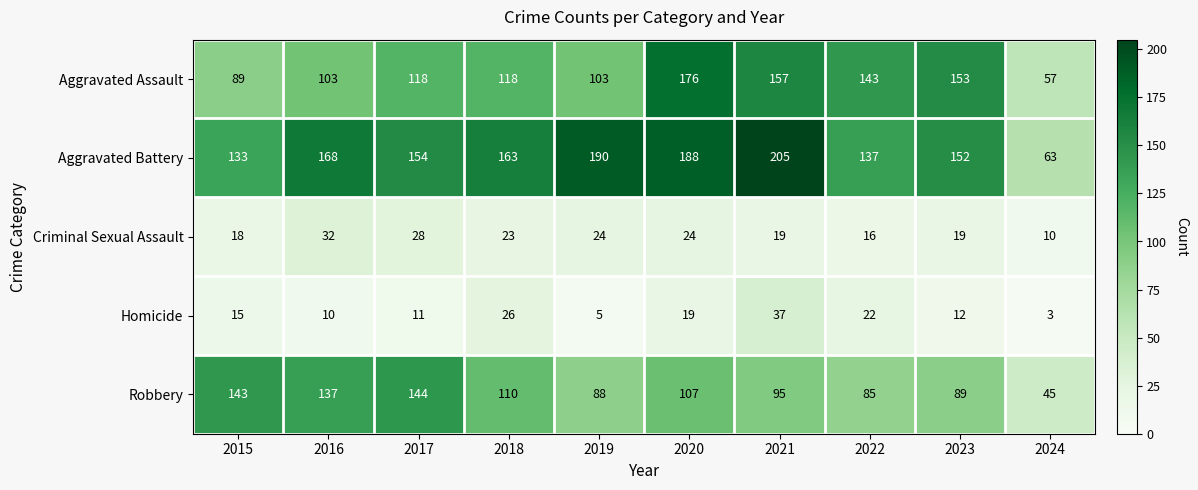

Which series has the largest total across all categories?

Aggravated Battery